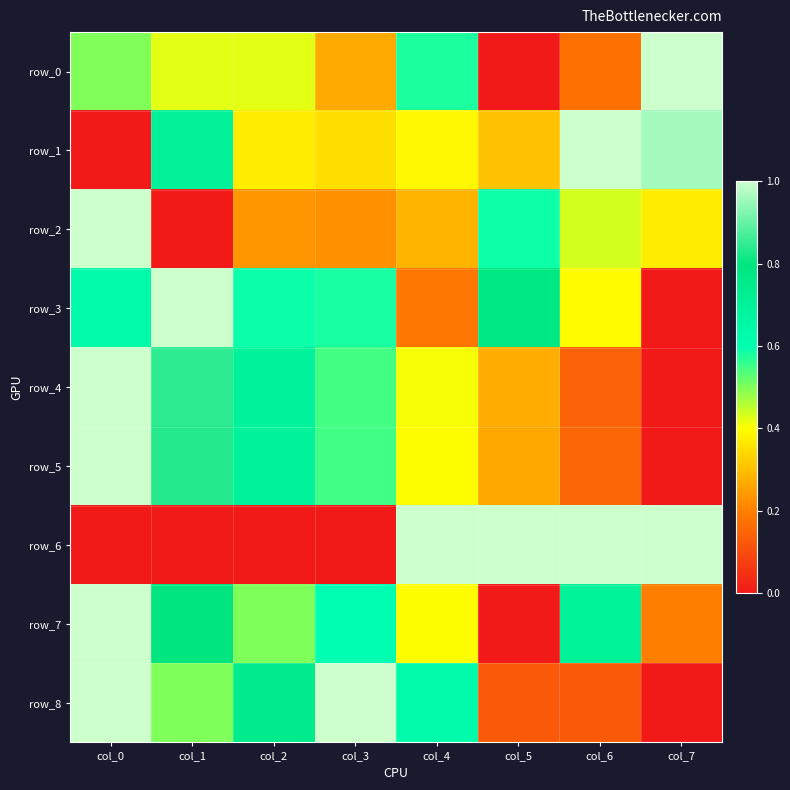

At how many categories does at least one series exceed 0?

8